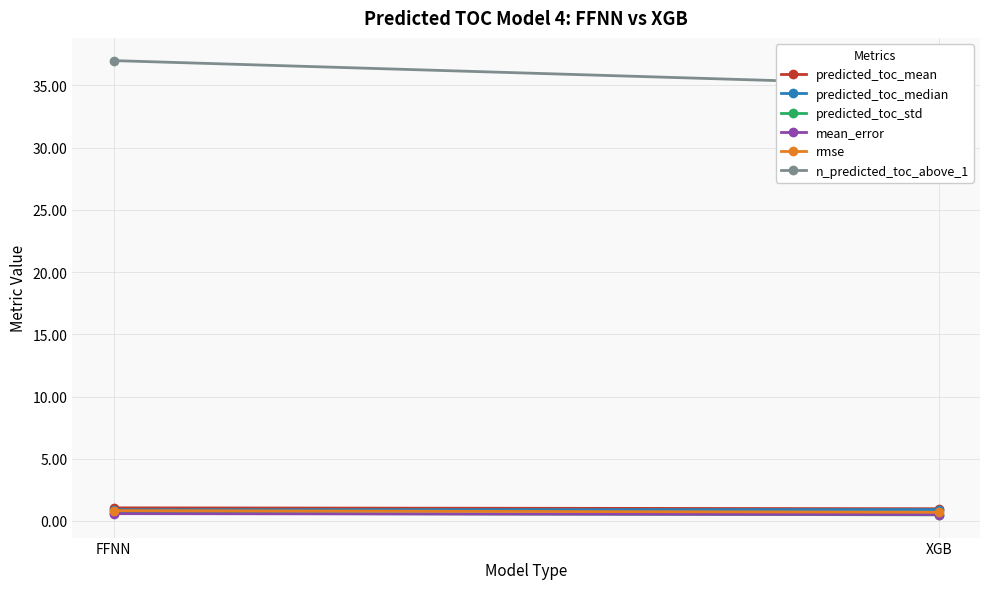

What is the label of the 1st point from the right?

XGB